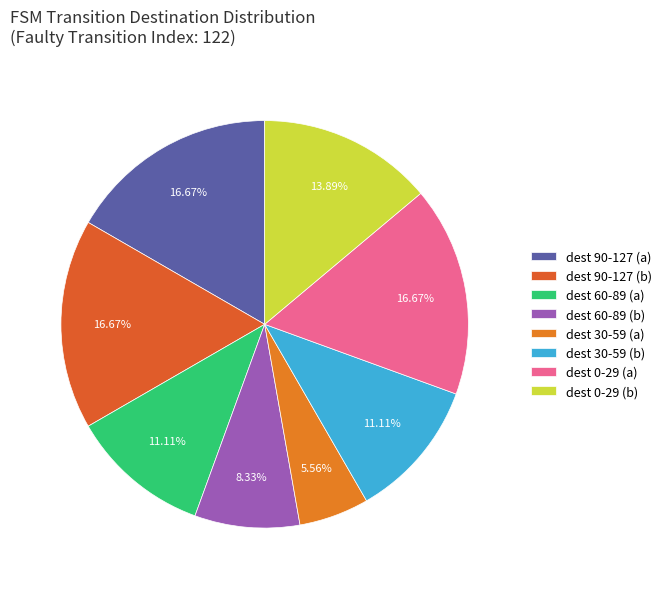

Is there a majority slice in this chart?

No